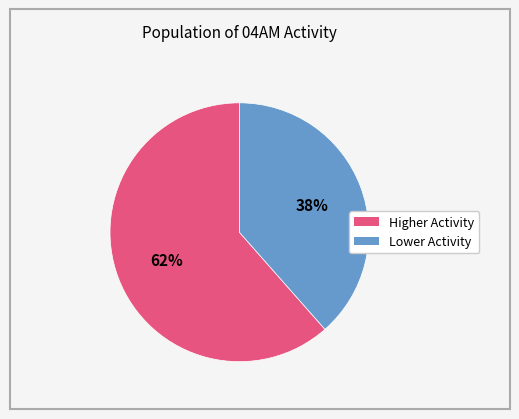

Does any single category account for the majority?

Yes